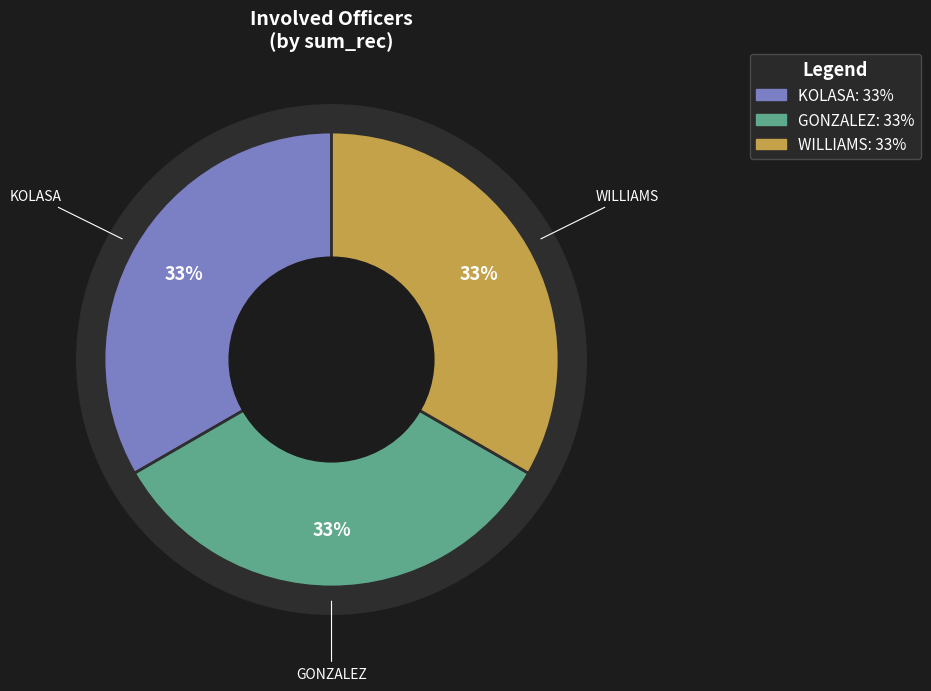

Is GONZALEZ the majority of the pie?

Yes